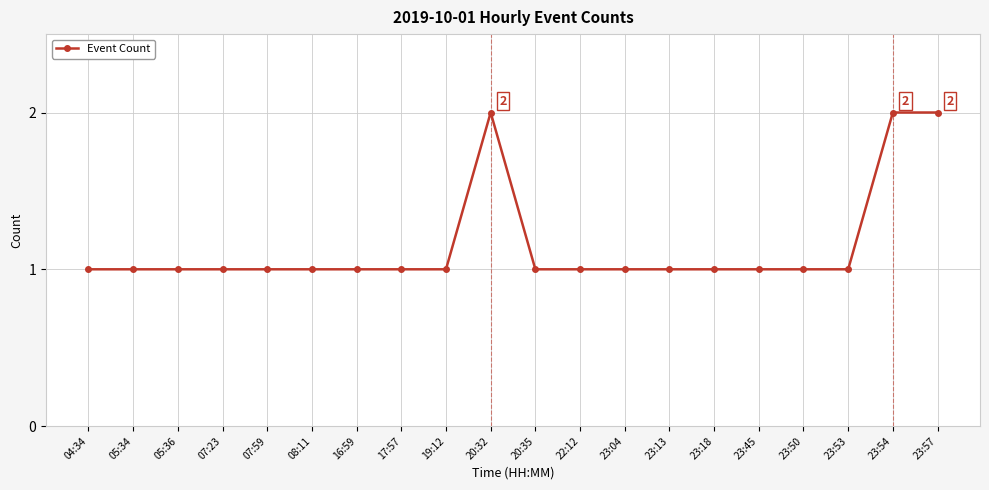

What is the minimum value shown in the chart?

1